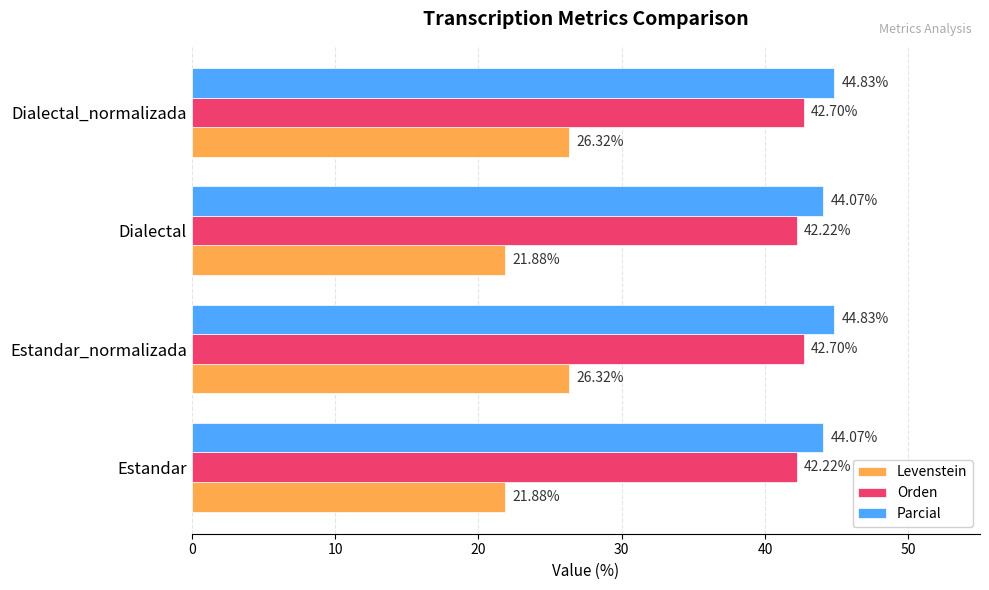

At how many categories does at least one series exceed 25?

4